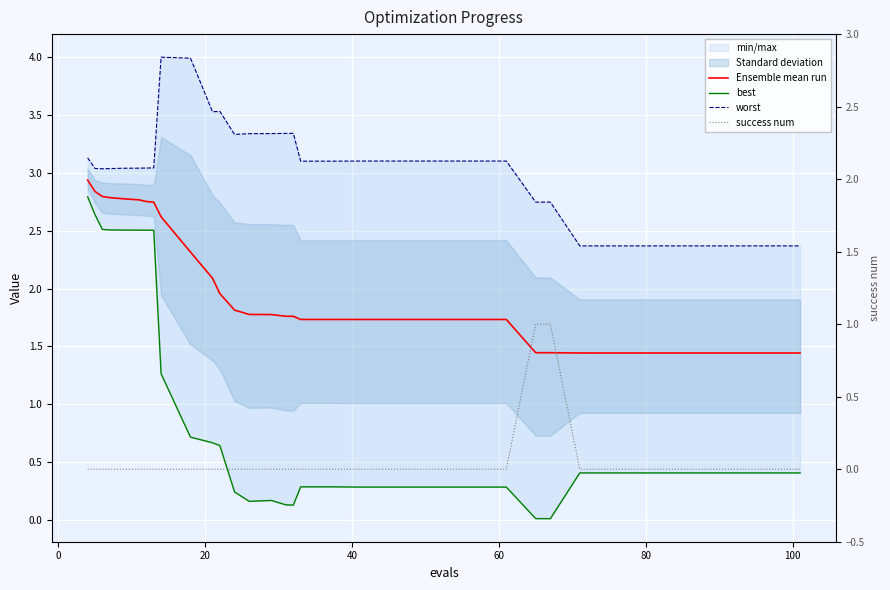

True or false: best and Ensemble mean run cross at least once.

False